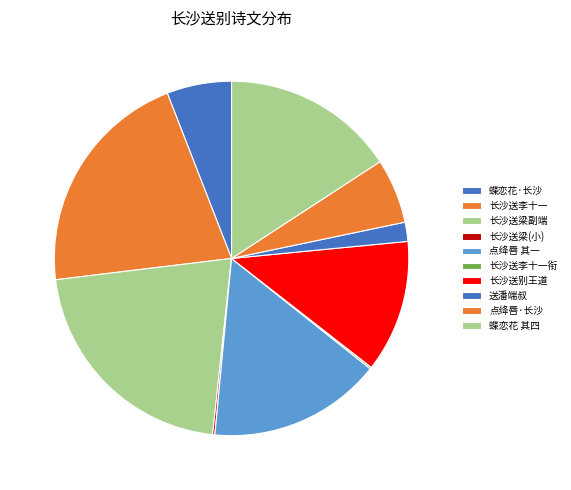

Which slice is the smallest?

长沙送李十一衔